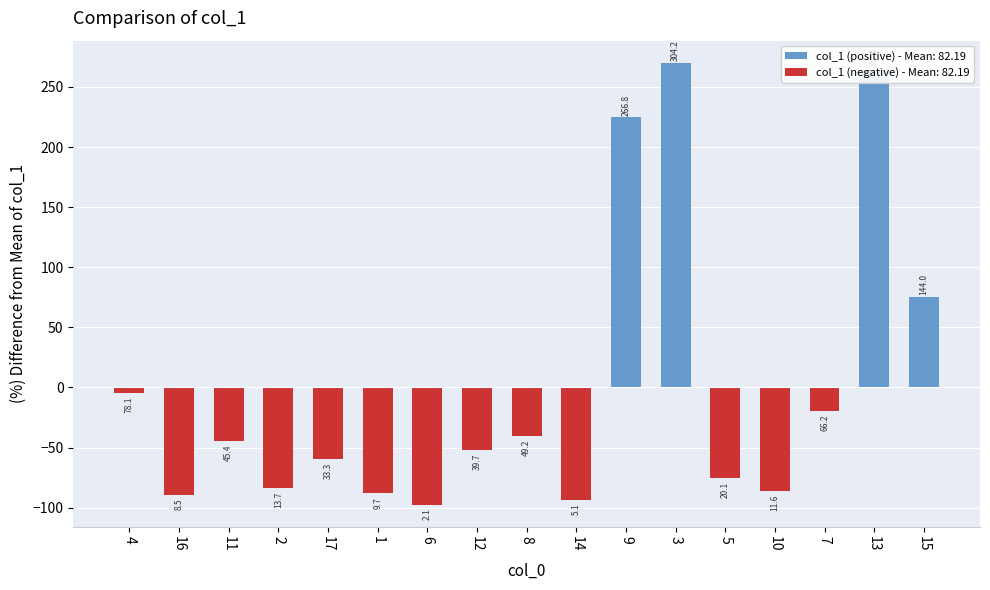

How many categories are shown in the chart?

17